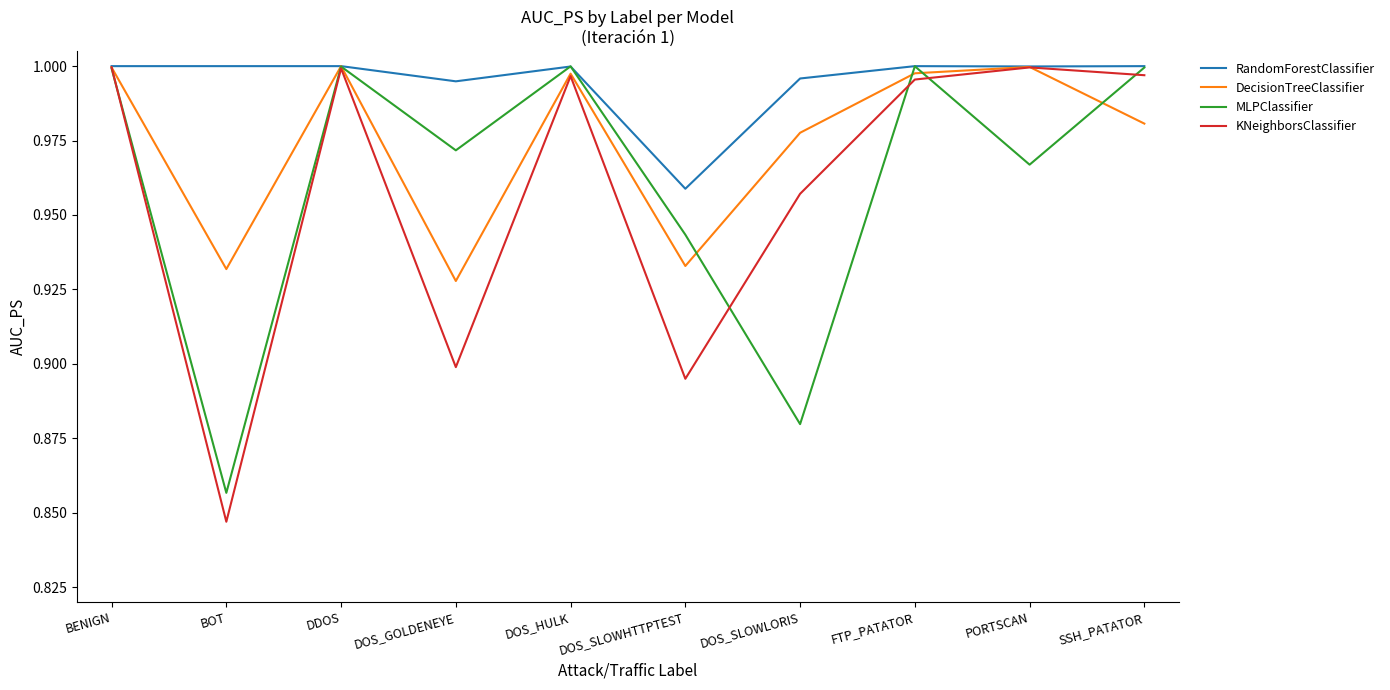

Does the chart have visible grid lines?

No